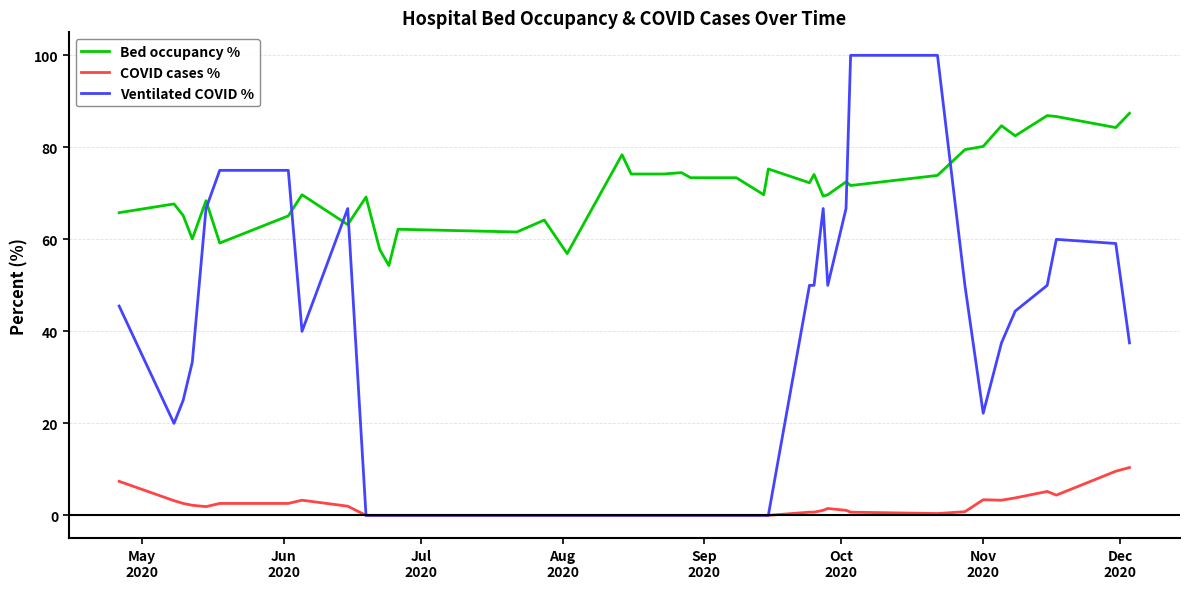

True or false: Ventilated COVID % and Bed occupancy % intersect in this chart.

True